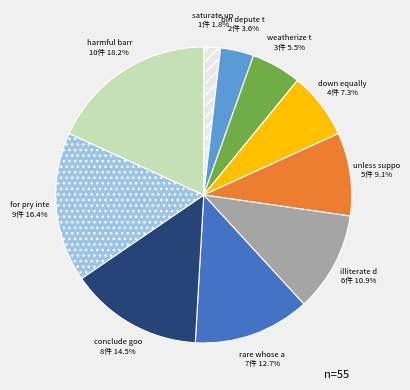

Is there any slice that represents more than half of the pie?

No